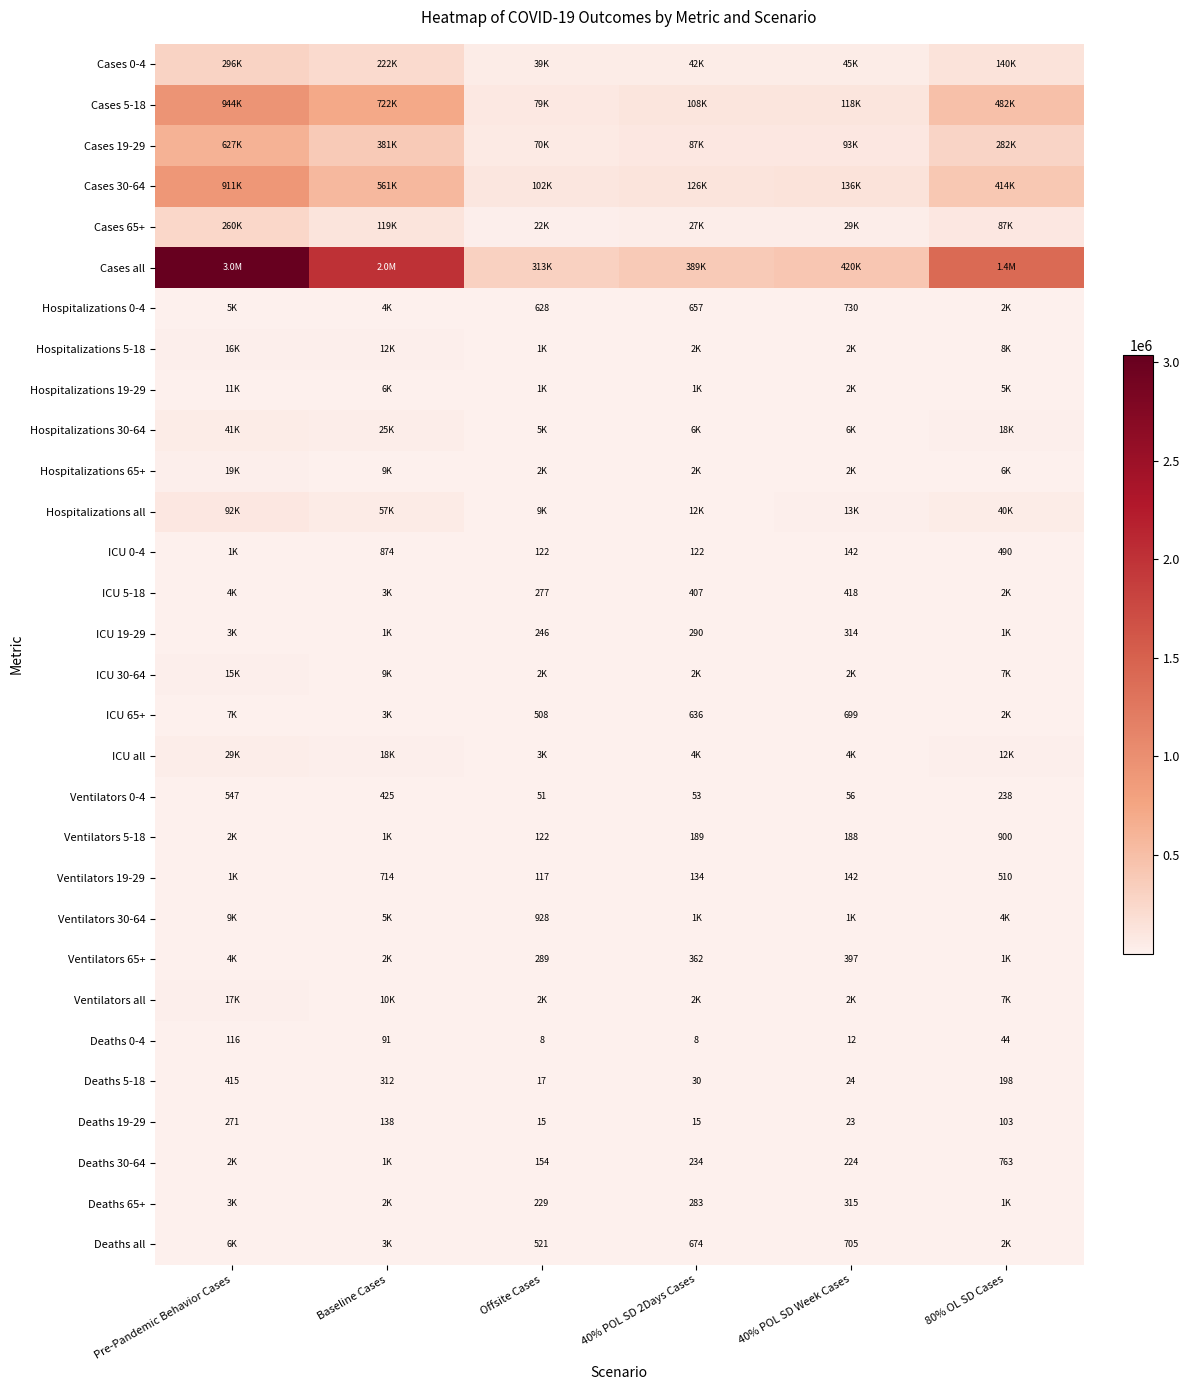

True or false: ICU 65+ has a value of 508 at Offsite Cases.

True